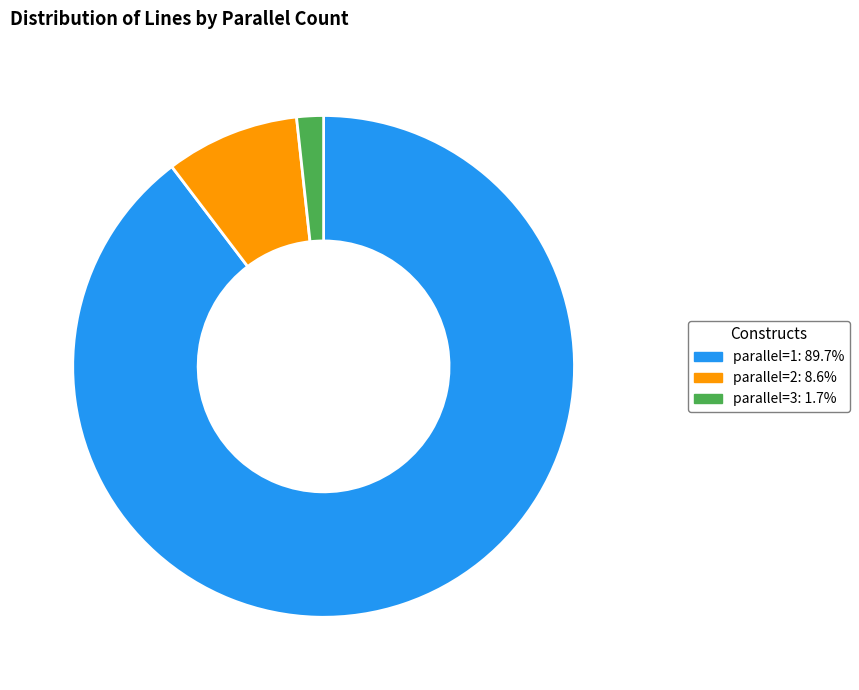

How many segments does this pie chart have?

3